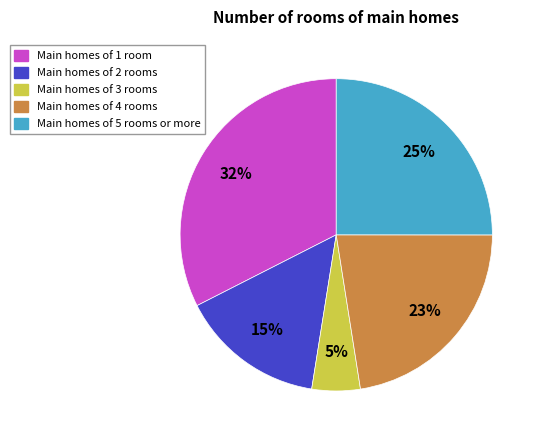

Is the sum of Main homes of 5 rooms or more and Main homes of 2 rooms greater than half?

No